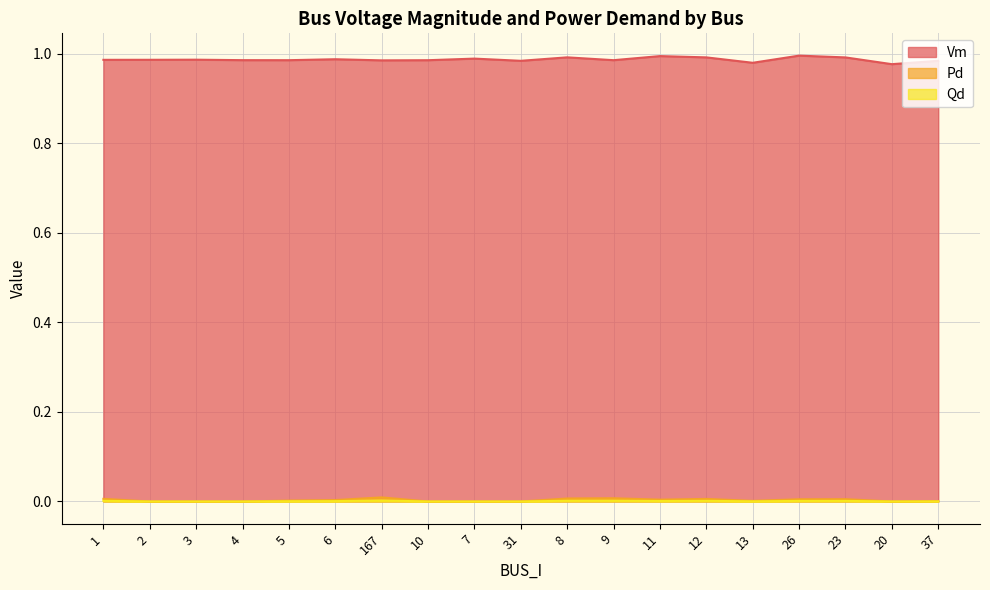

How many interior local valleys does the Pd series have?

3